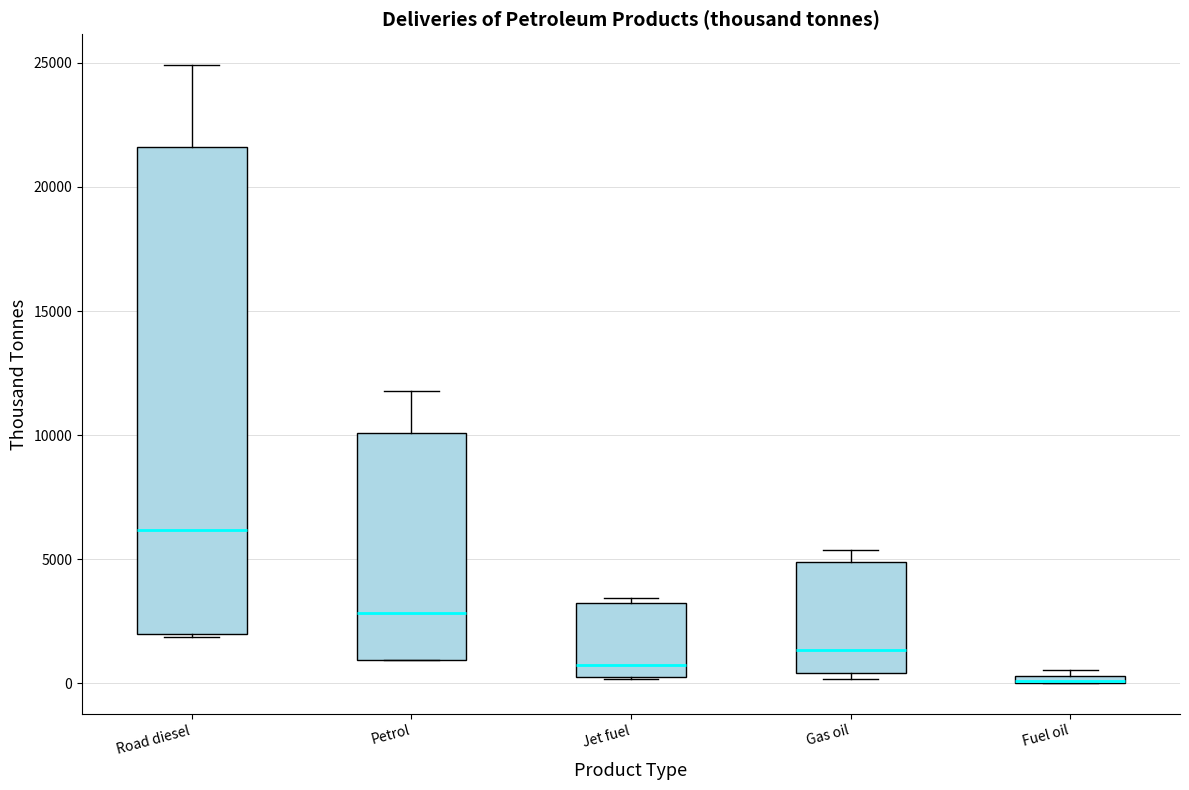

Comparing the boxes themselves (not the whiskers), which one is the tallest?

Road diesel